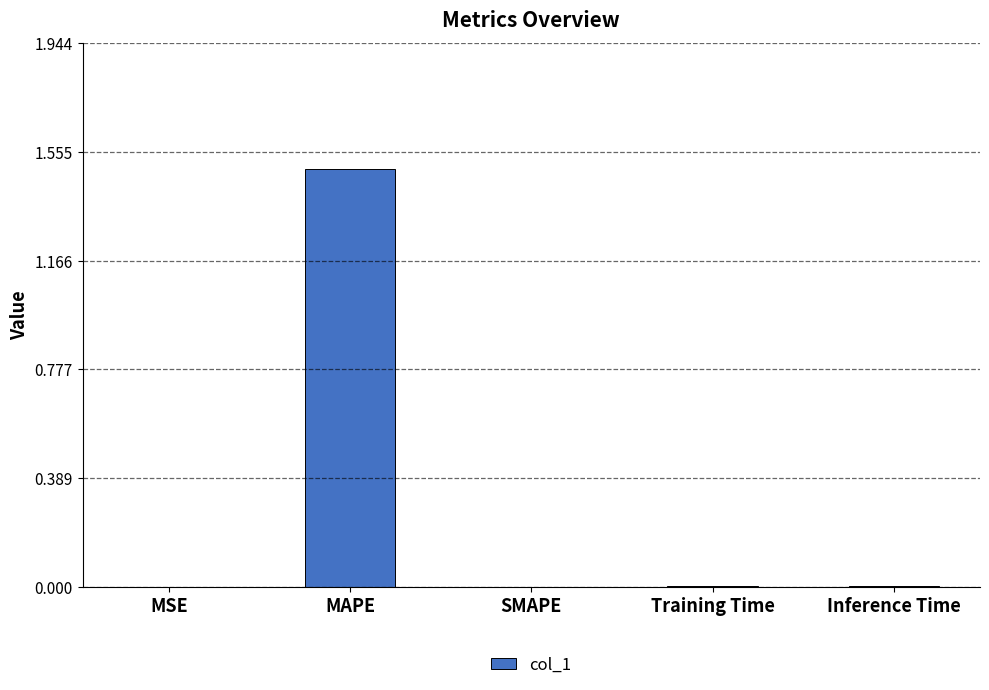

Which category has the highest value across all series?

MAPE